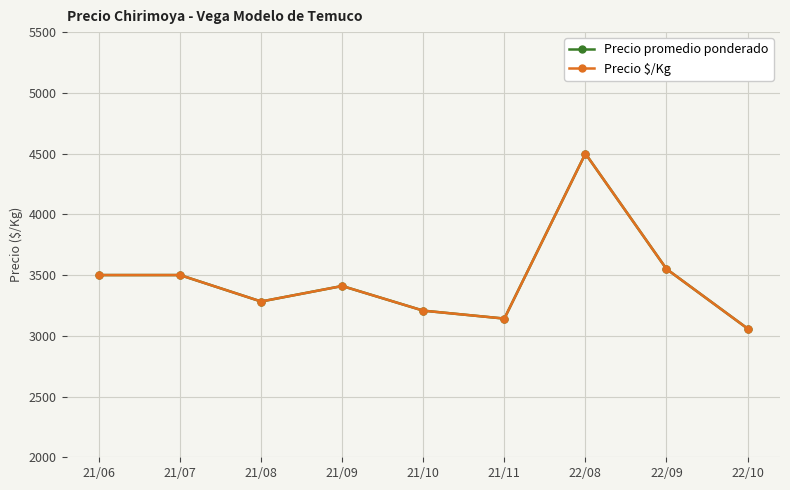

Is this an area chart (filled region under the line)?

No